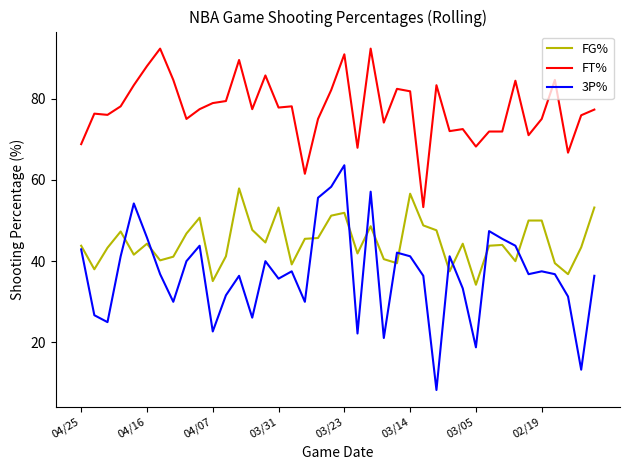

List the series in order of their overall mean, highest first.

FT%, FG%, 3P%